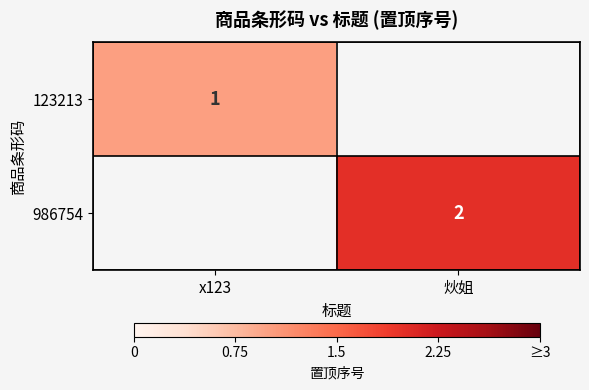

True or false: 986754 has a value of 2 at 炏姐.

True